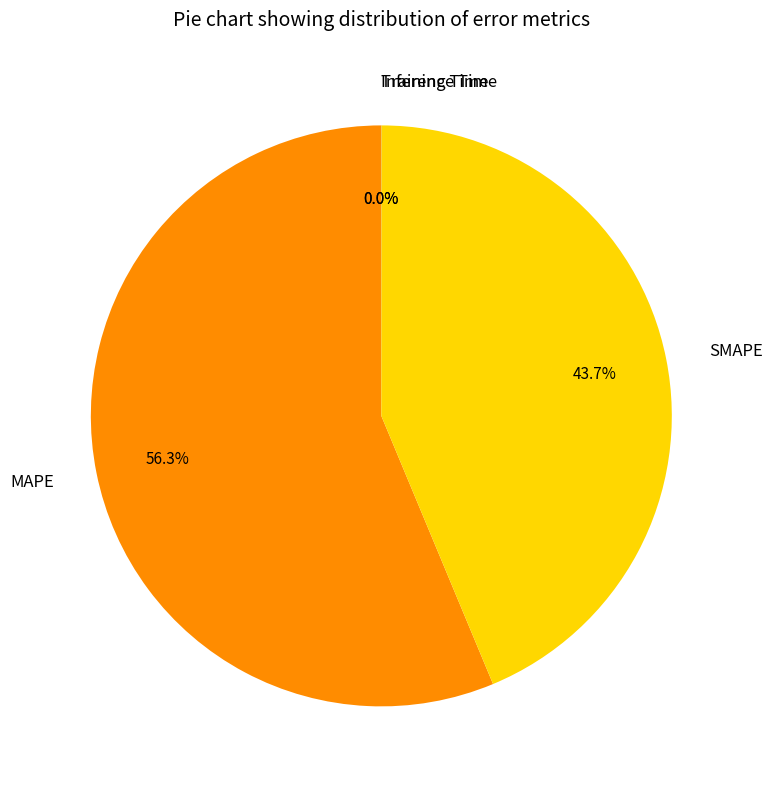

Is there any slice that represents more than half of the pie?

Yes